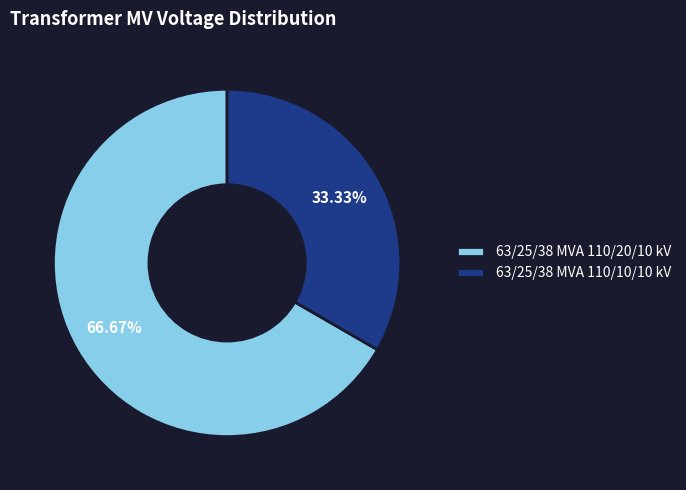

Which has a higher value, 63/25/38 MVA 110/10/10 kV or 63/25/38 MVA 110/20/10 kV?

63/25/38 MVA 110/20/10 kV